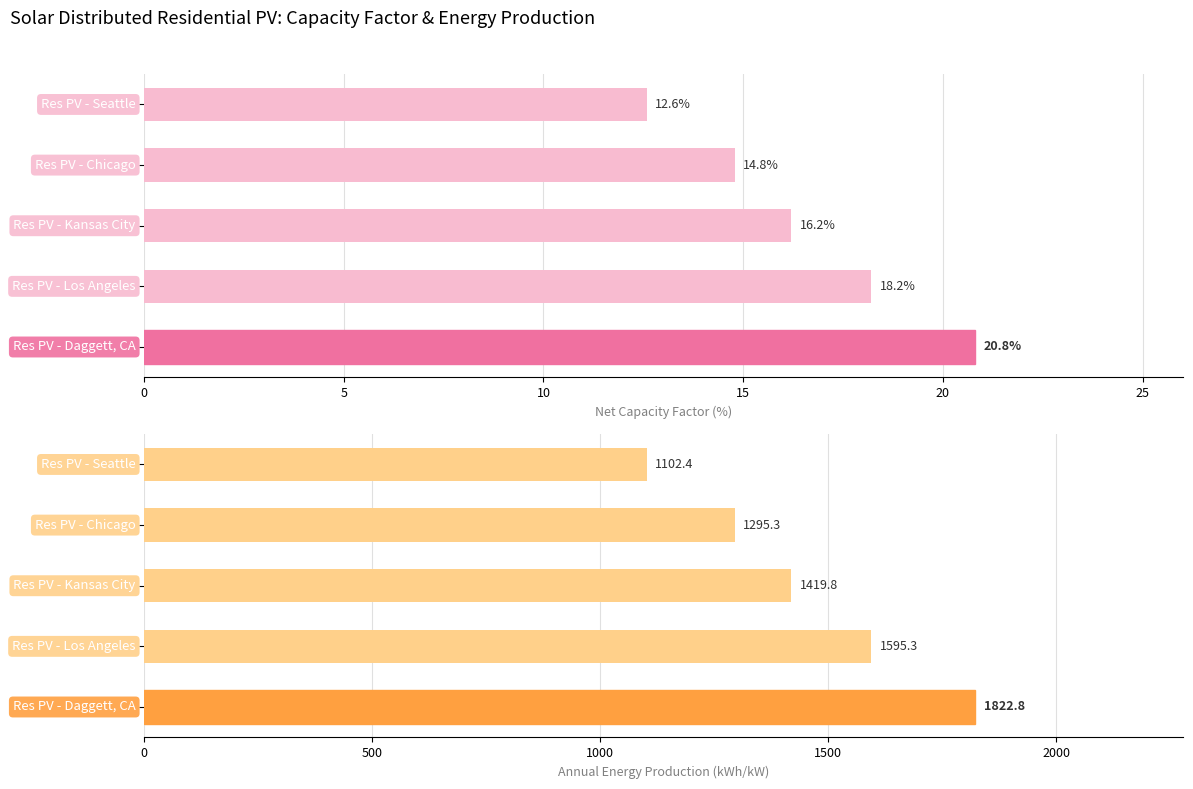

What is the difference between the maximum and second lowest values in the Annual Energy Production (kWh/kW) series?

527.5